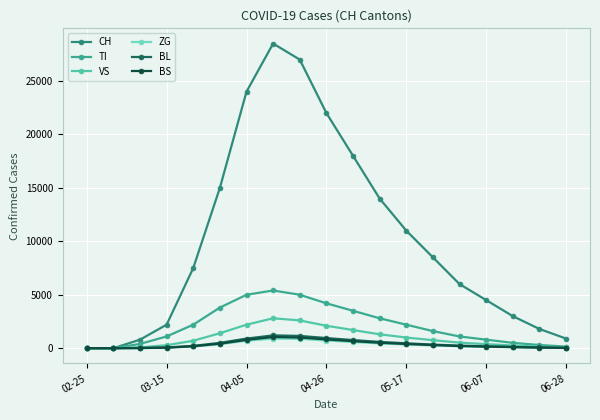

What is the value of the CH point at the 14th from the left?

8500